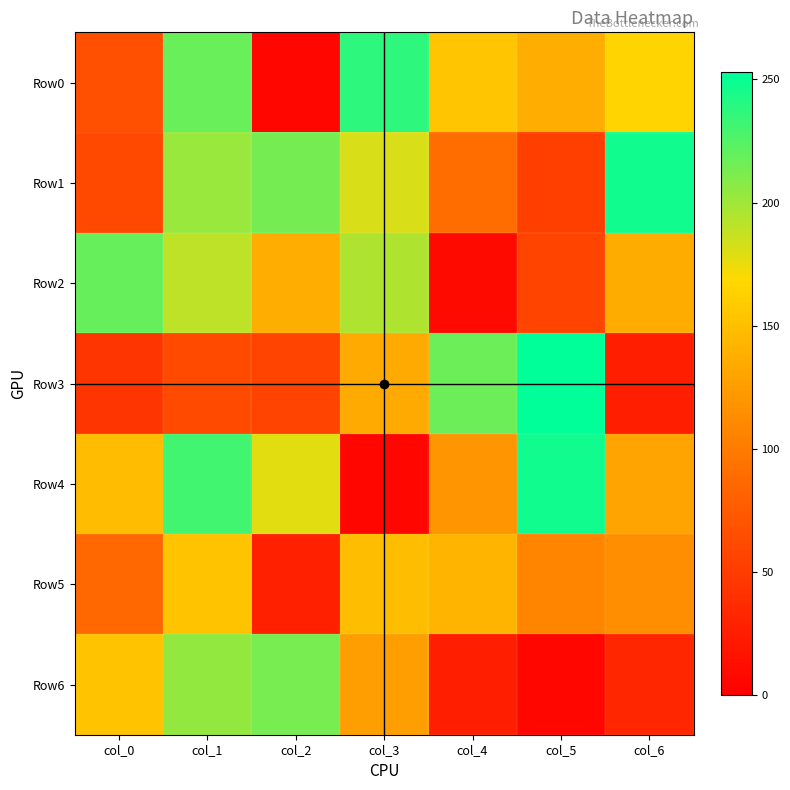

At which category is the sum across all series the highest?

col_1